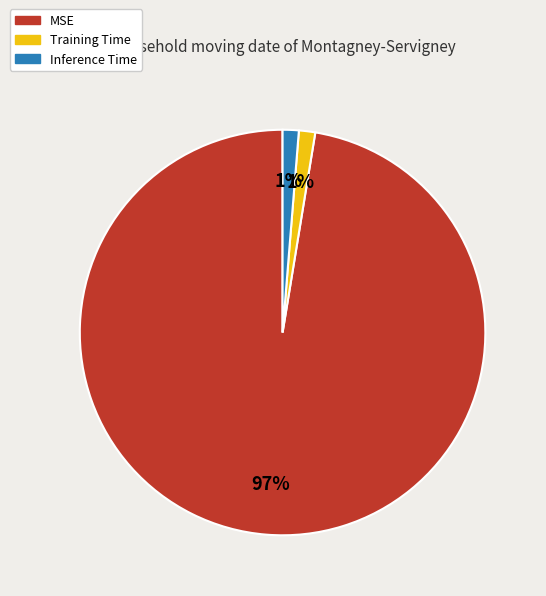

How many slices are in this pie chart?

3